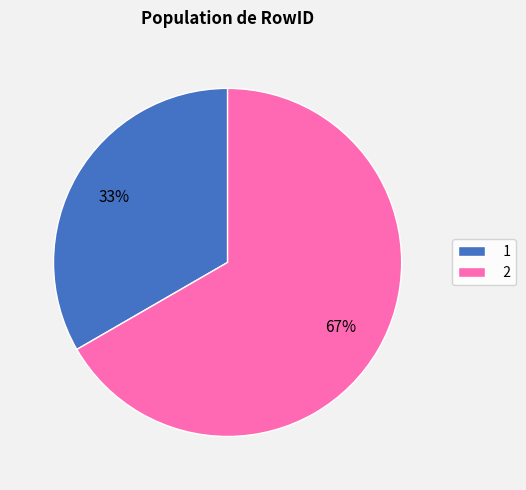

Which has a higher value, 1 or 2?

2